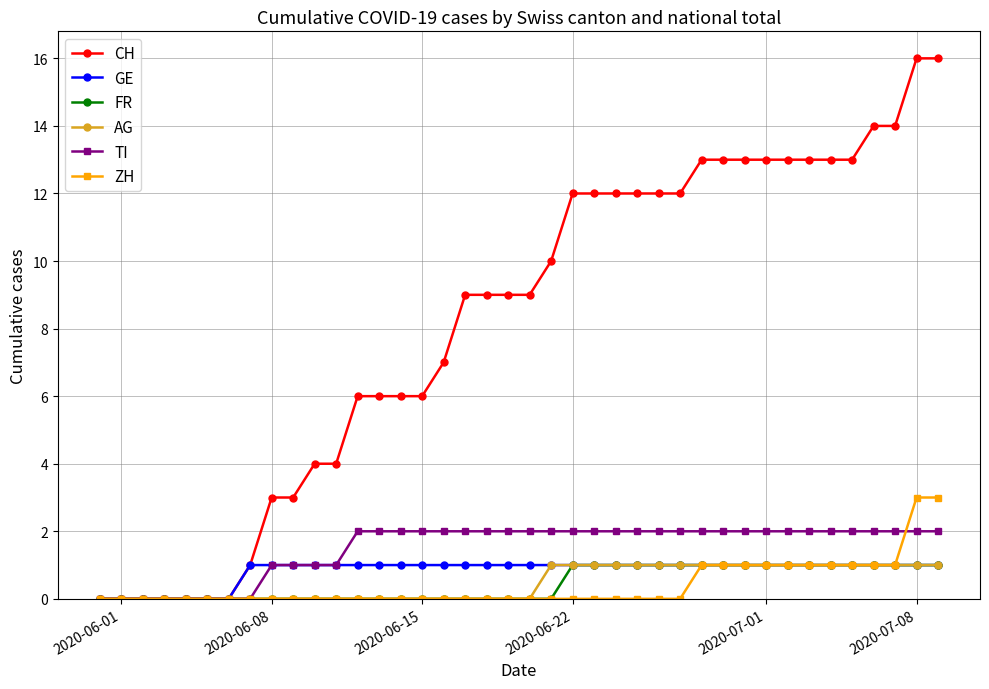

What is the maximum value shown in the chart?

16